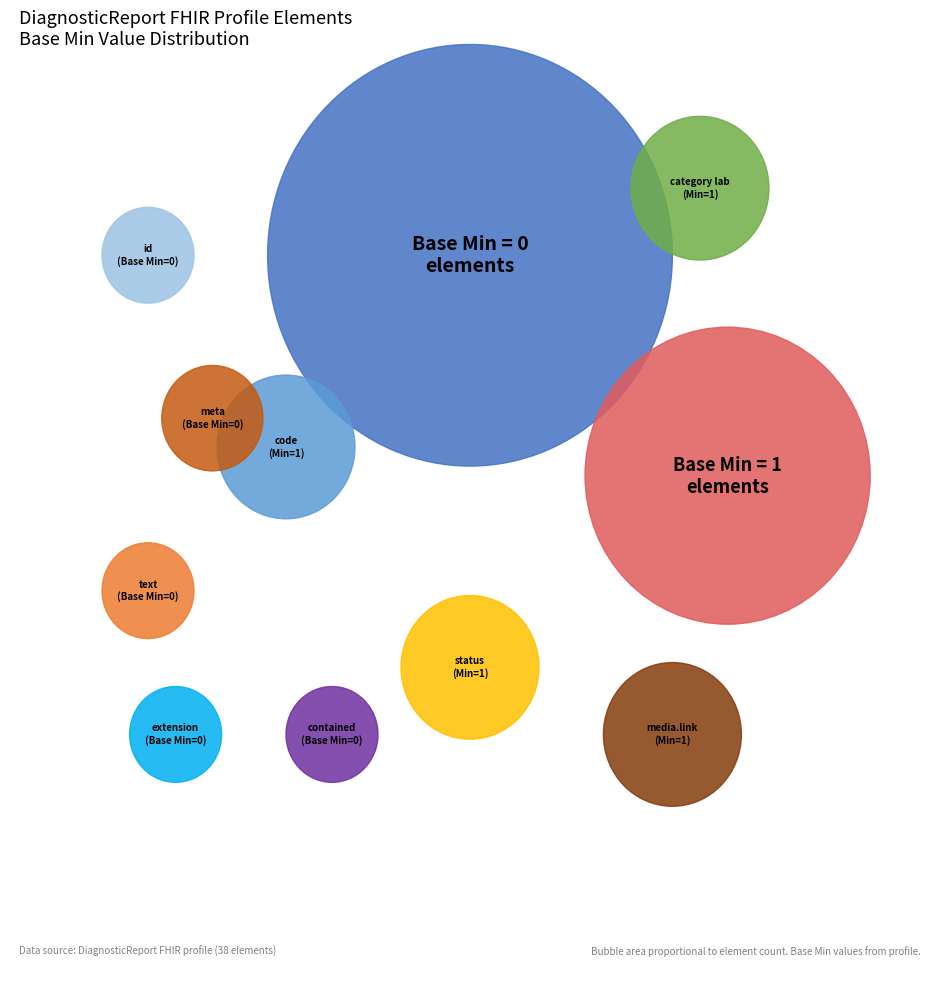

Does DiagnosticReport.category (lab) account for over 50% of the chart?

No